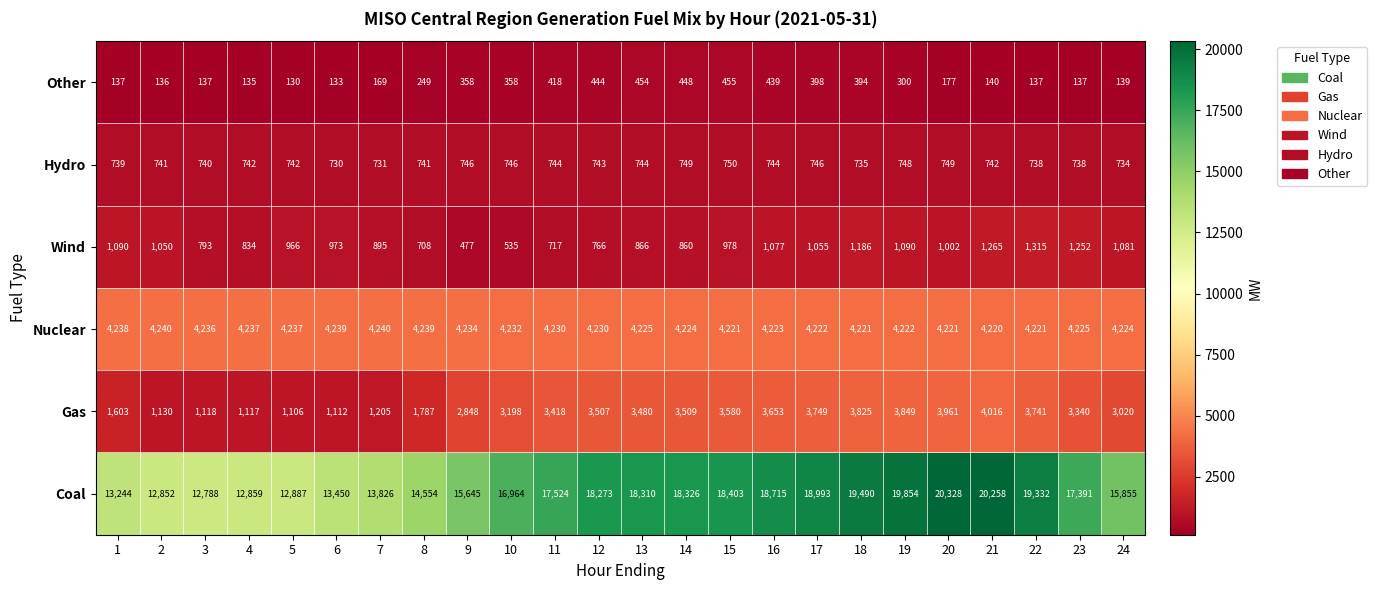

The Wind series shows 1081 at 24. True or false?

True